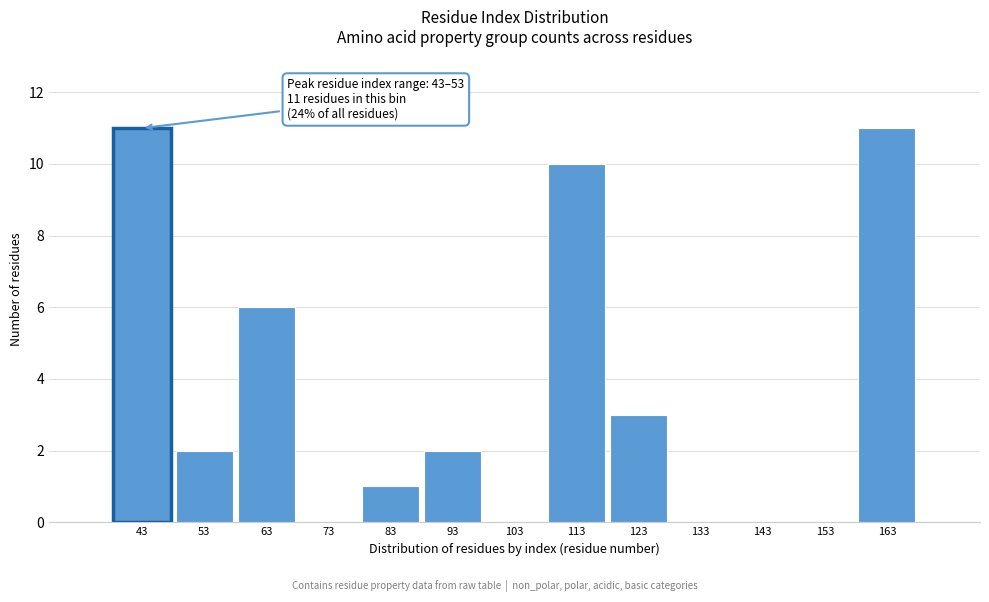

Reading left to right, what are all the values shown in this chart?

43=11	53=2	63=6	73=0	83=1	93=2	103=0	113=10	123=3	133=0	143=0	153=0	163=11